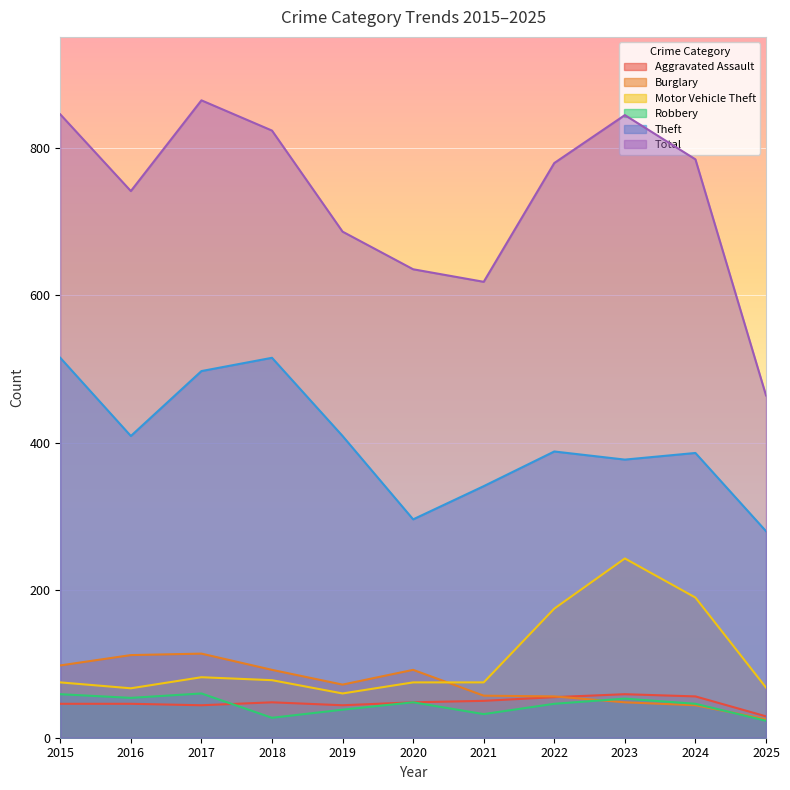

List the series in order of their peak value, lowest first.

Aggravated Assault, Robbery, Burglary, Motor Vehicle Theft, Theft, Total